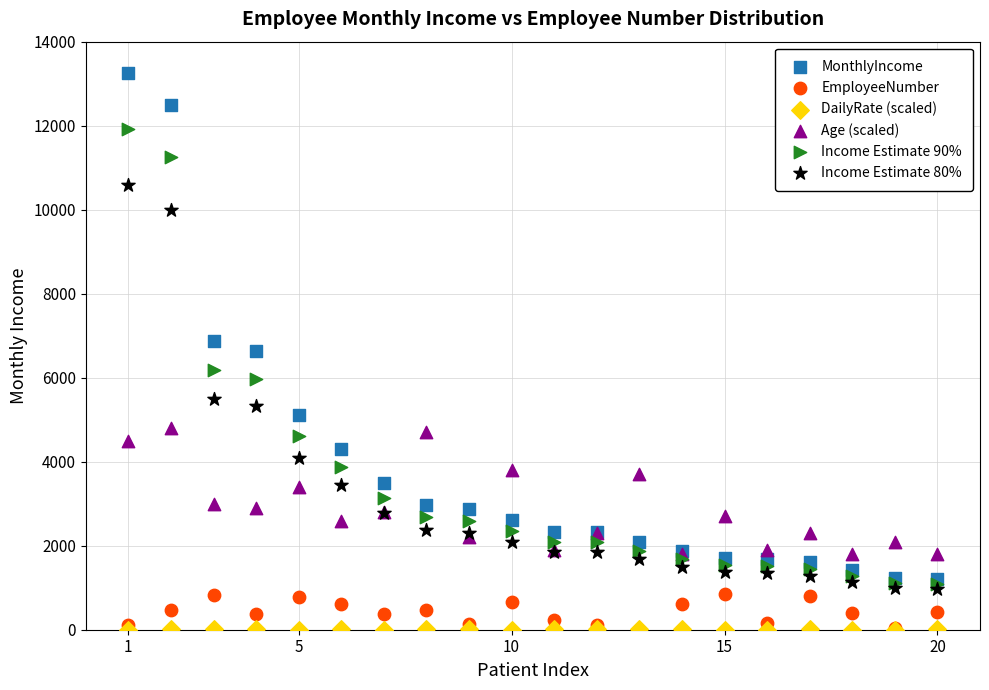

In the MonthlyIncome series, what Y value is closest to 7222?

6877.0